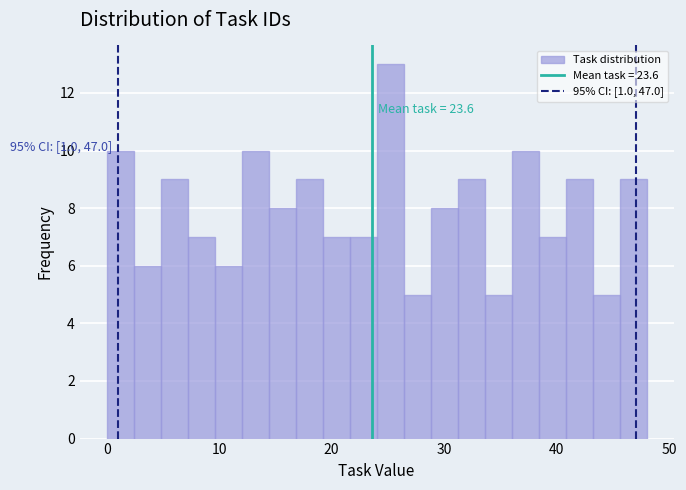

Read against the x-axis, roughly where is the centre of the tallest bar?

25